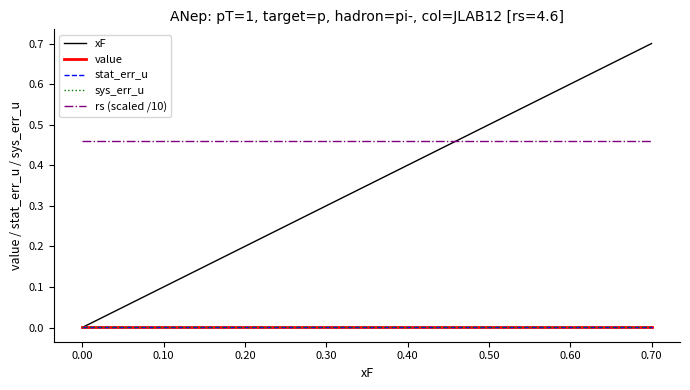

Is this an area chart (filled region under the line)?

No